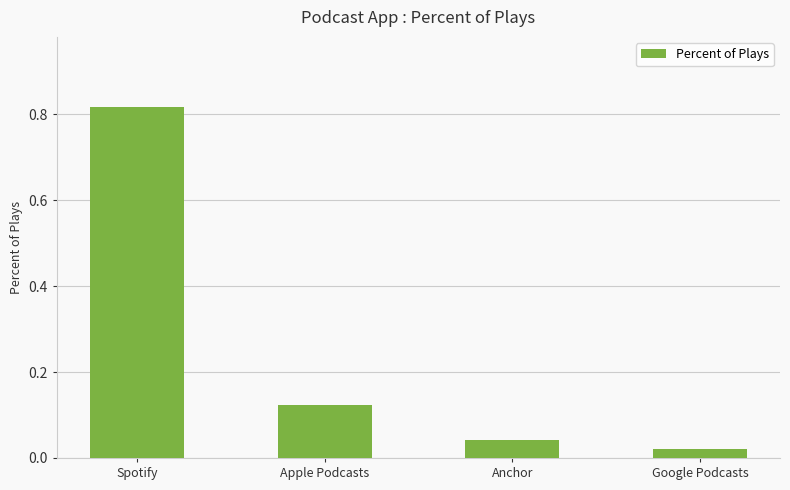

Between Spotify and Anchor, which is larger?

Spotify